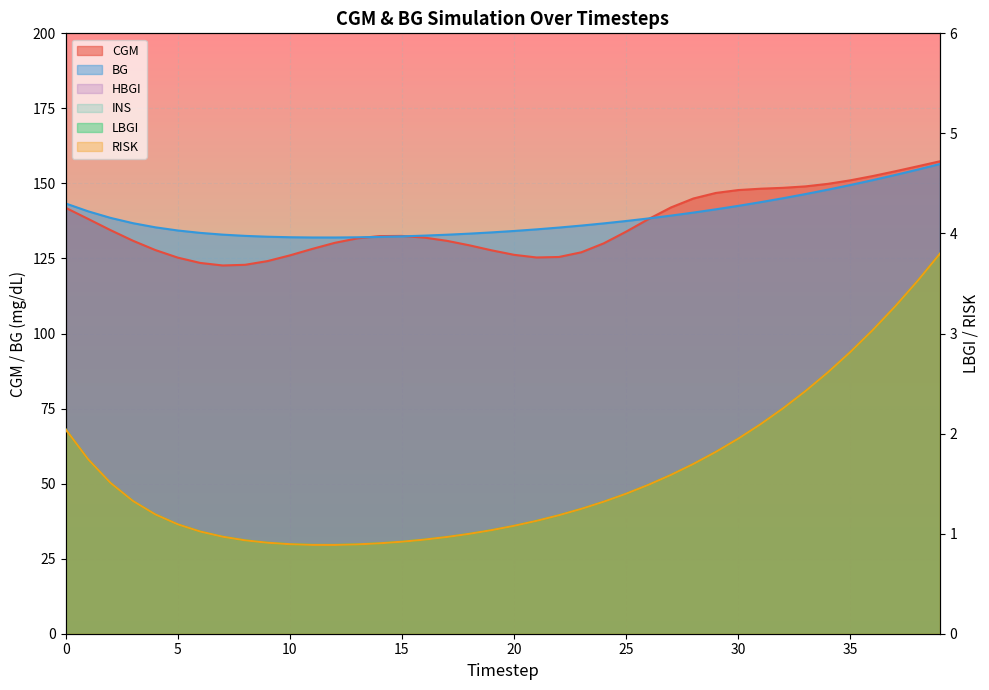

Which series has the widest spread of values?

CGM